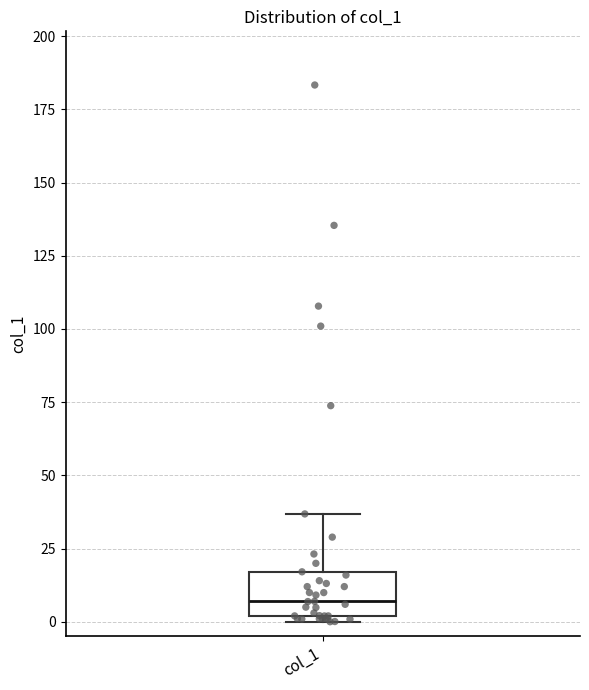

Transcribe this box plot: give where the median line is, the range the box spans, and where the two whiskers end, as read against the y-axis. The values are not printed on the chart, so give them approximately, as read against the axis.

median 5, box 0 to 15, whiskers 0 (just below the box's lower edge) to 35